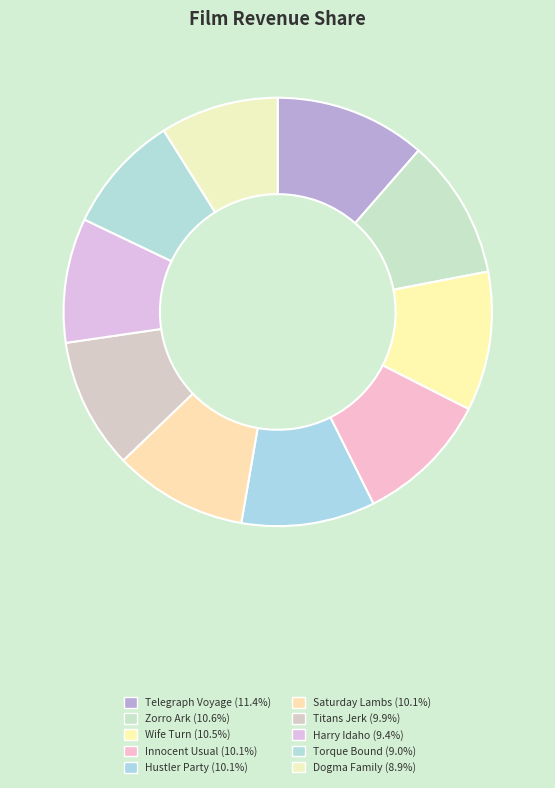

What percentage do Dogma Family and Innocent Usual together represent?

19.1%